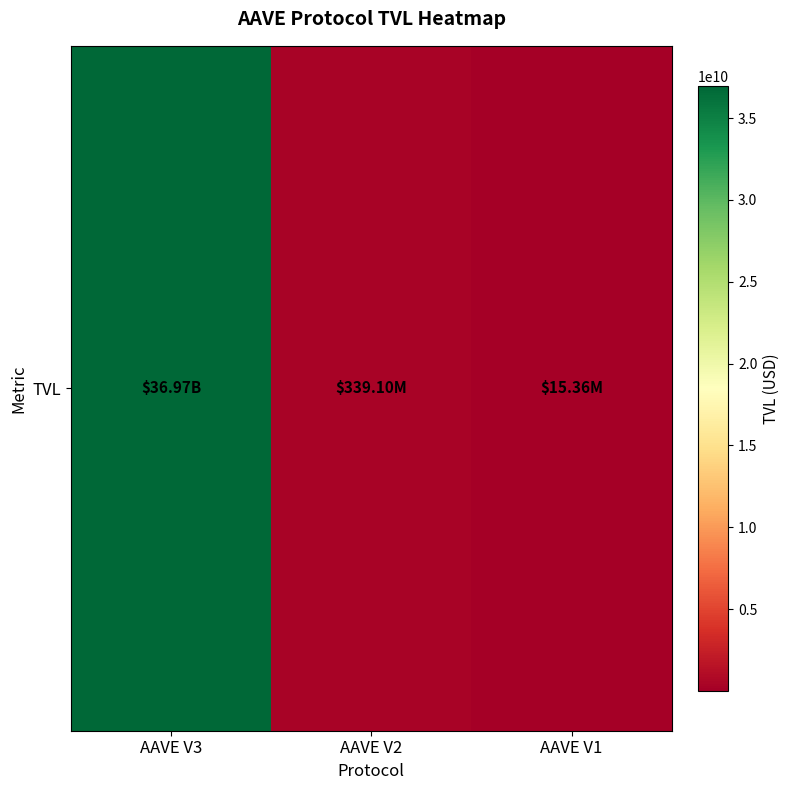

What is the difference between the second highest and minimum values?

323732866.7